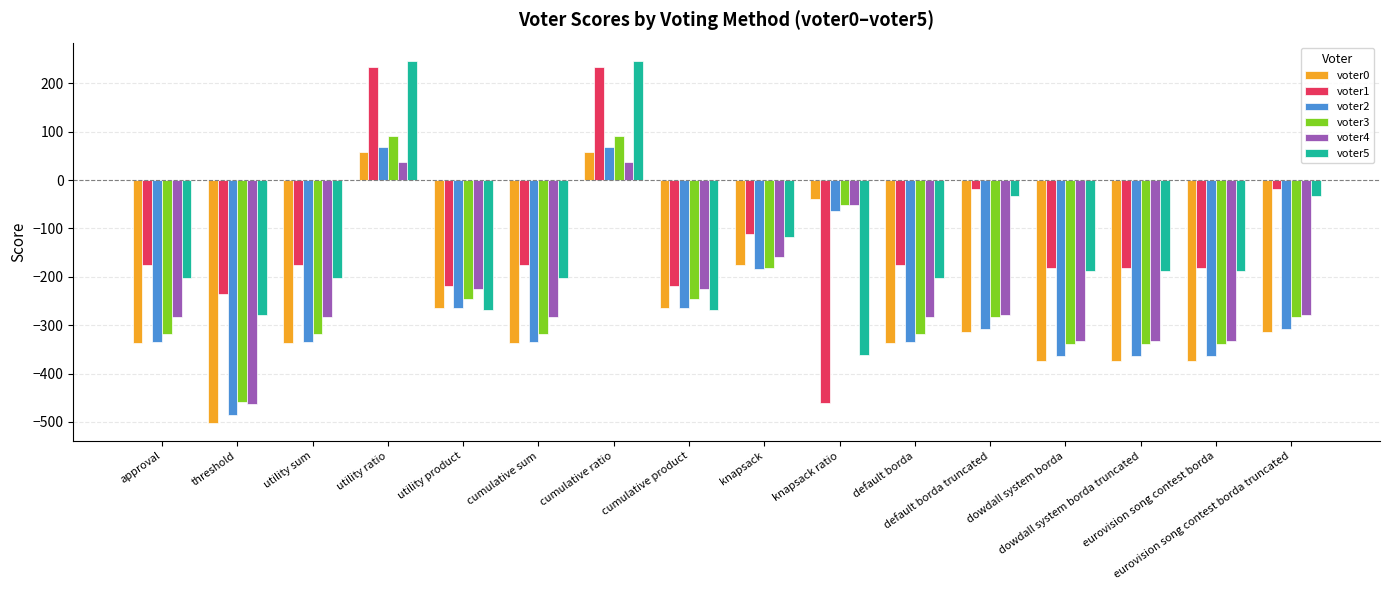

What is the total value across all series at approval?

-1651